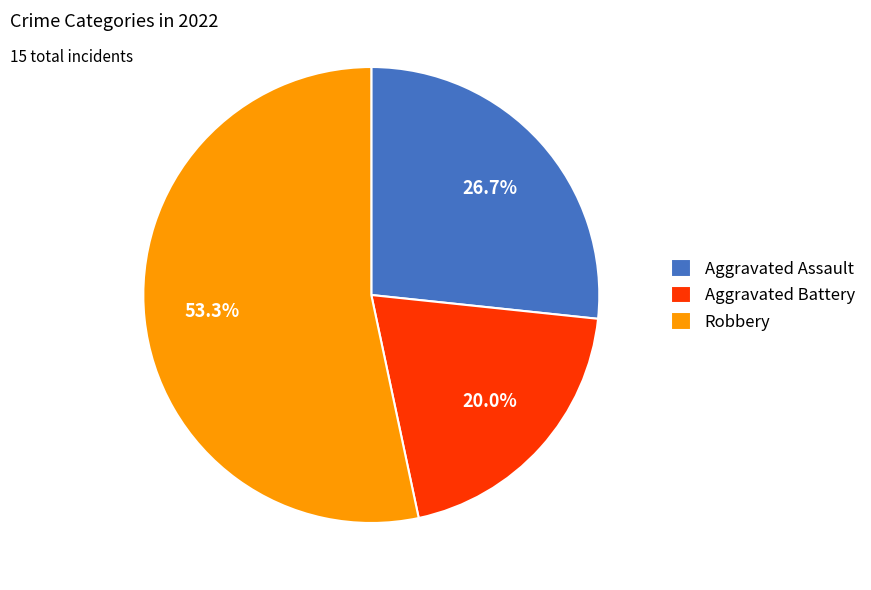

Do Robbery and Aggravated Battery together represent more than half of the pie?

Yes